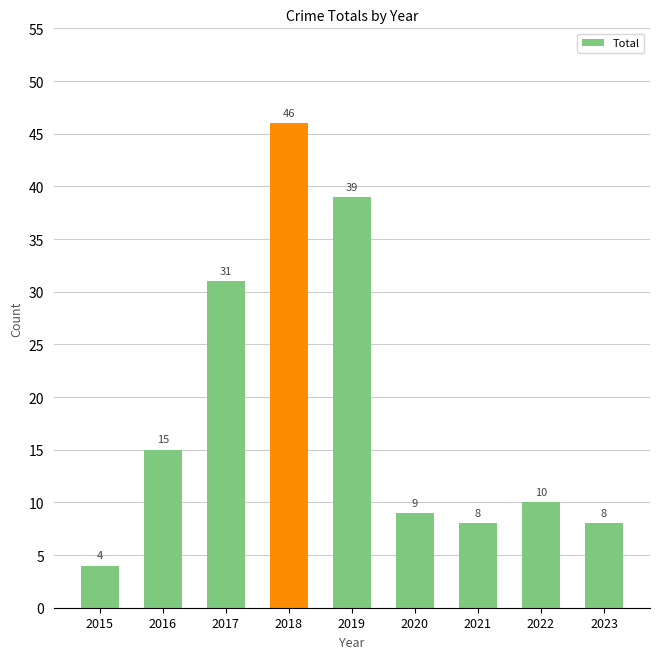

At which label does the data first exceed 10?

2016